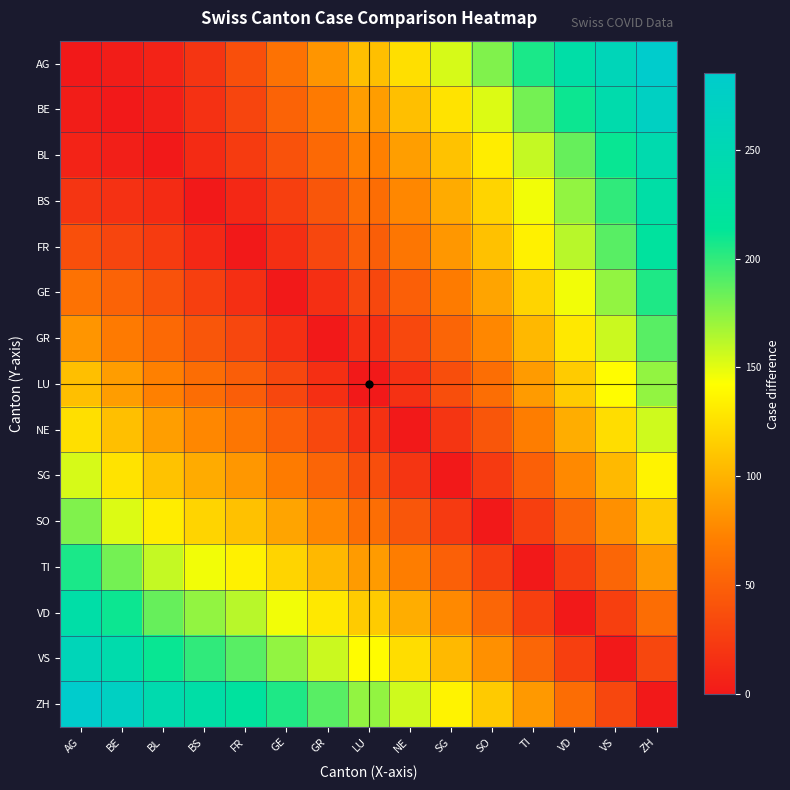

At how many categories does at least one series exceed 1?

15